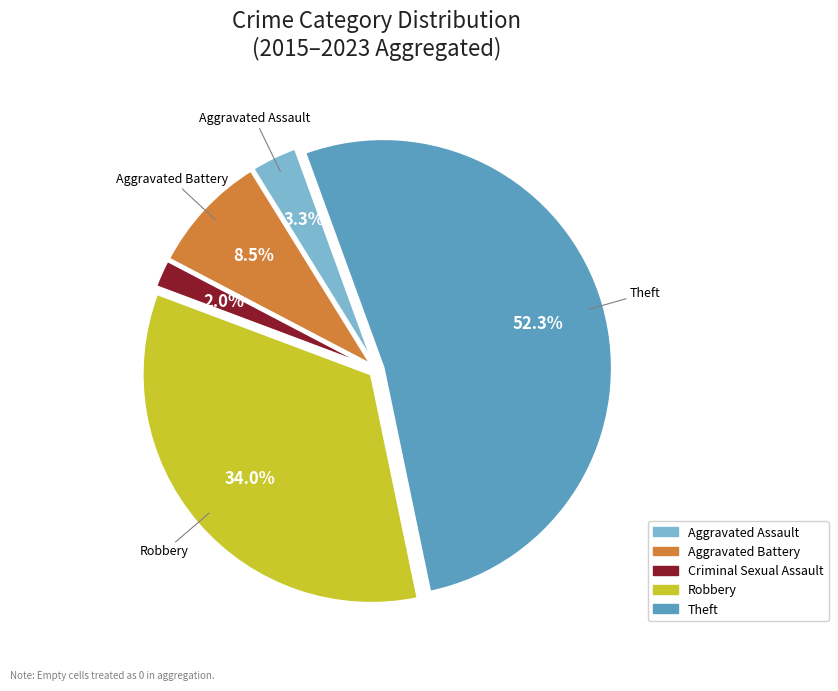

Is there a majority slice in this chart?

Yes